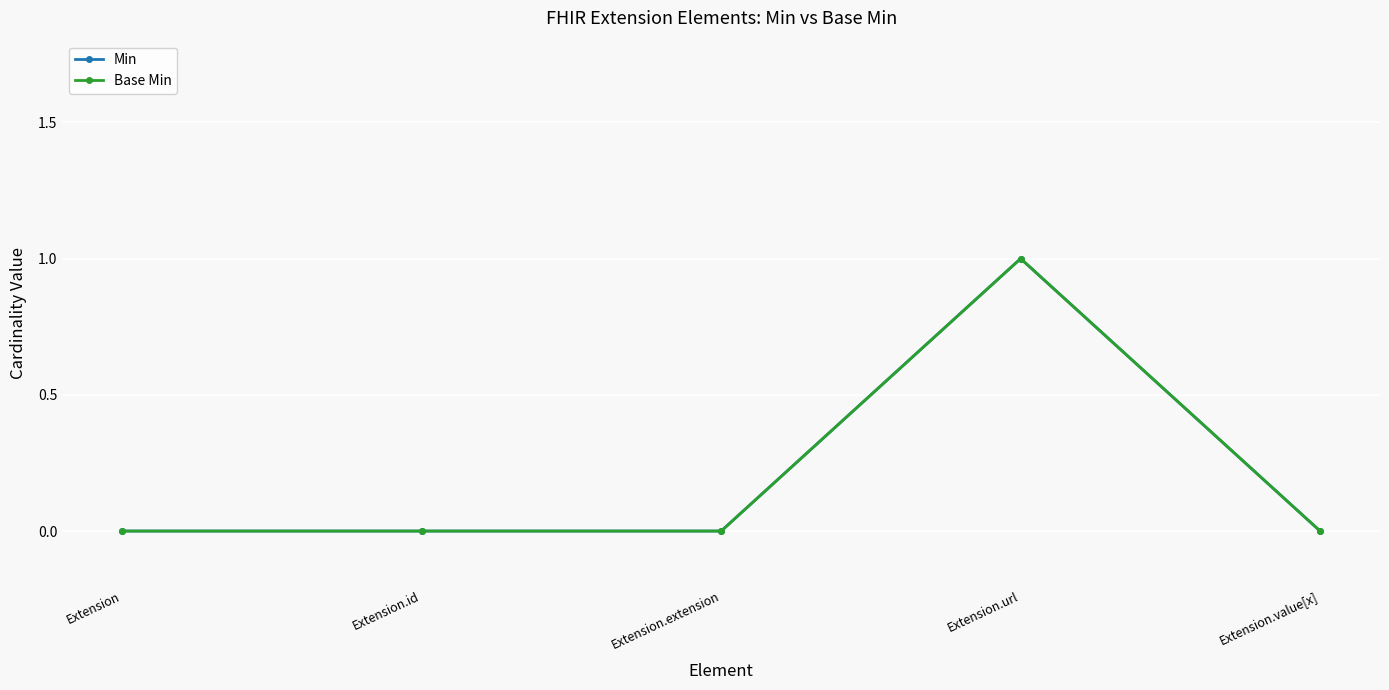

Which series has the largest total across all categories?

Min